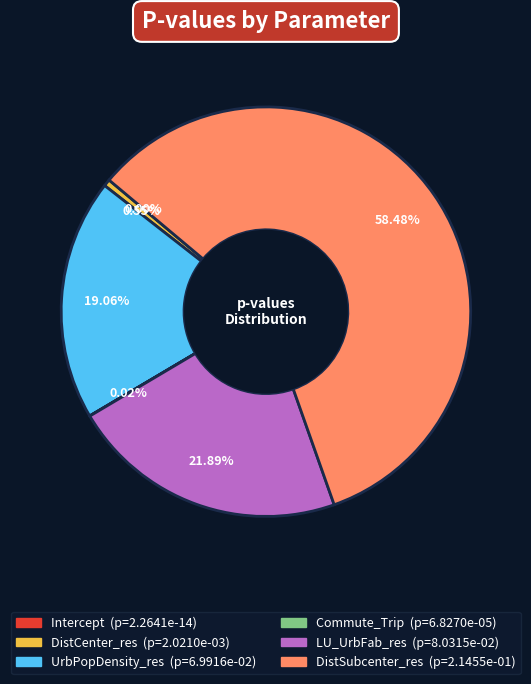

What is the majority slice?

DistSubcenter_res